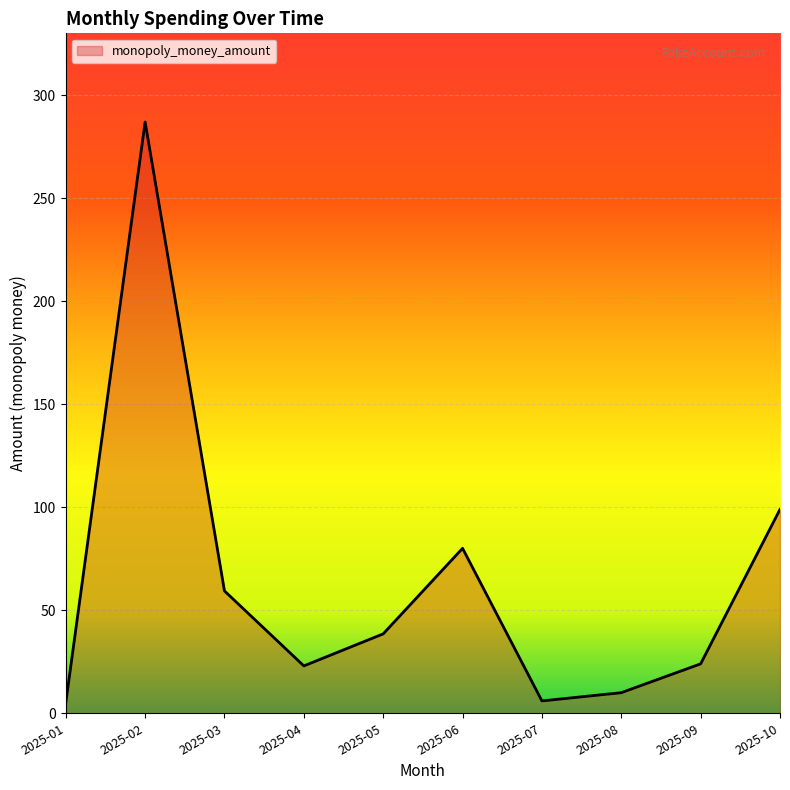

Approximately how many times larger is the value at 2025-04 compared to 2025-06?

0.3